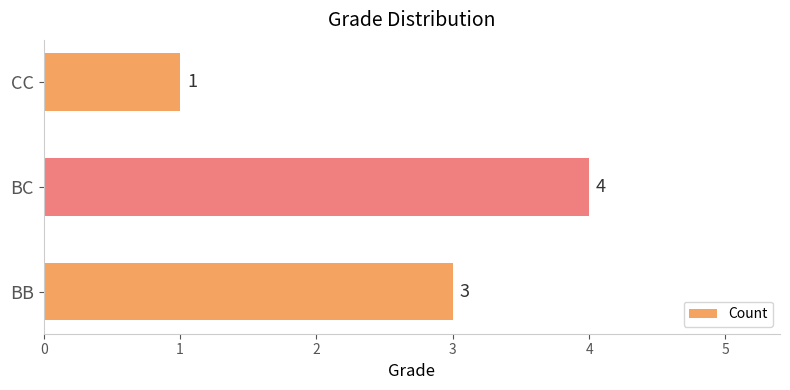

List the labels in order of value, largest first.

BC, BB, CC